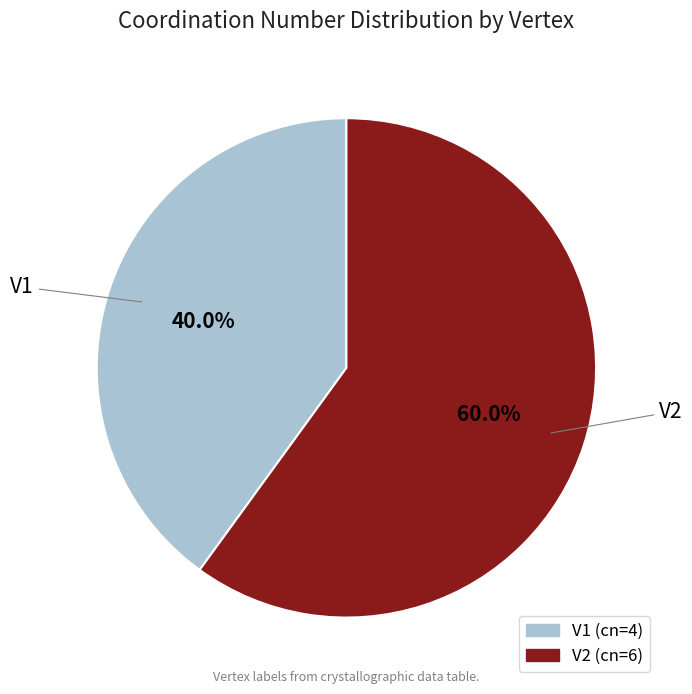

Which category has the smallest portion of the pie?

V1